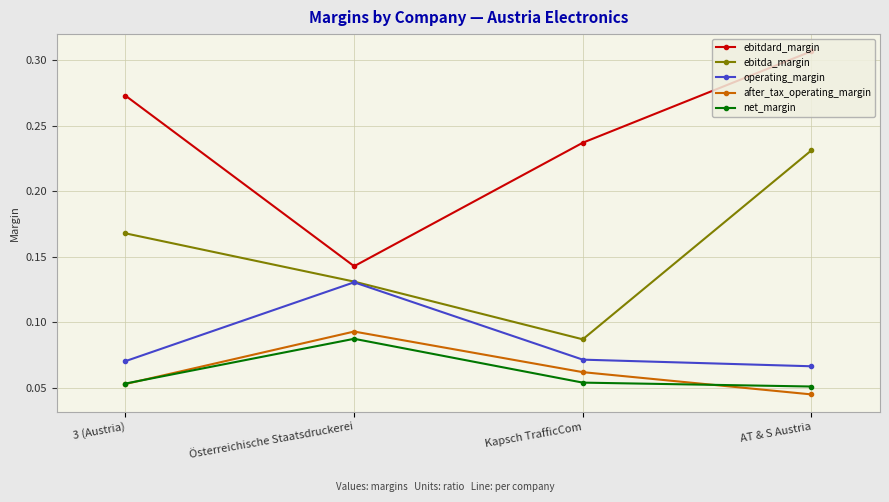

At which label is after_tax_operating_margin closest to 0?

AT & S Austria